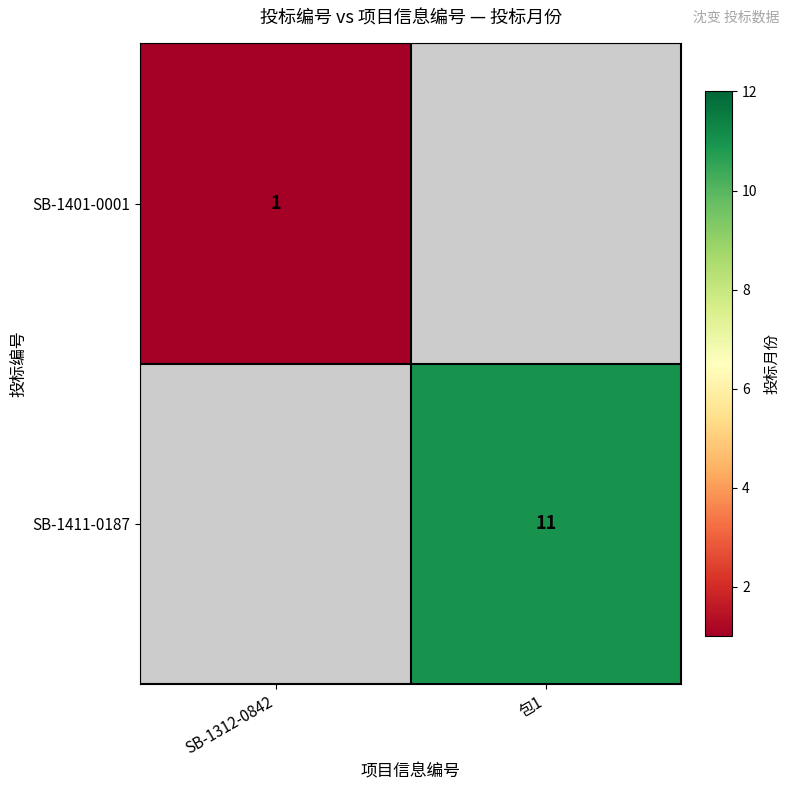

How many data points does each series have?

2